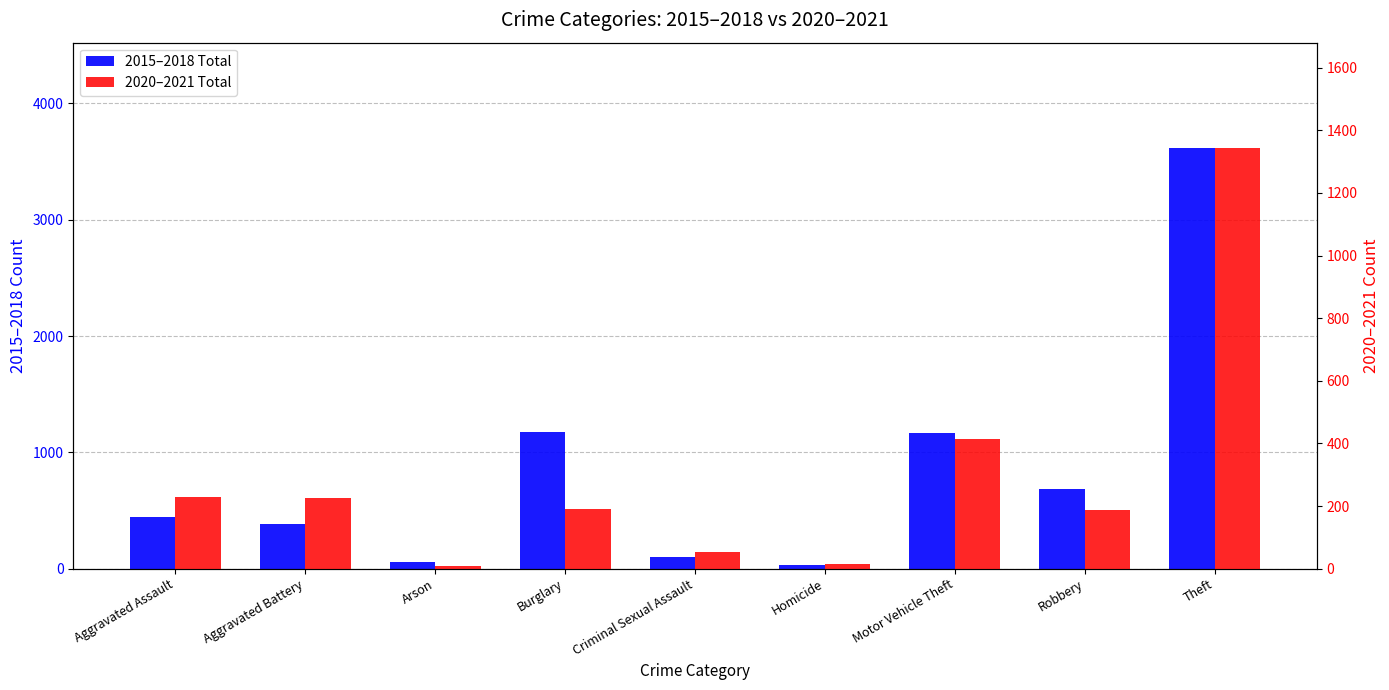

How many data points does each series have?

9